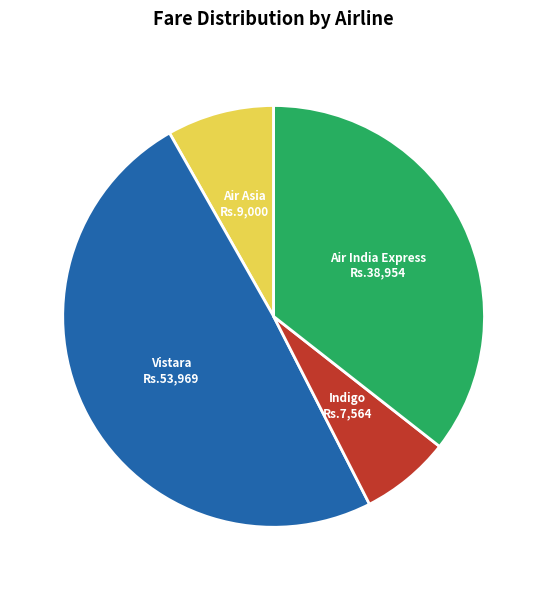

Is there a majority slice in this chart?

No